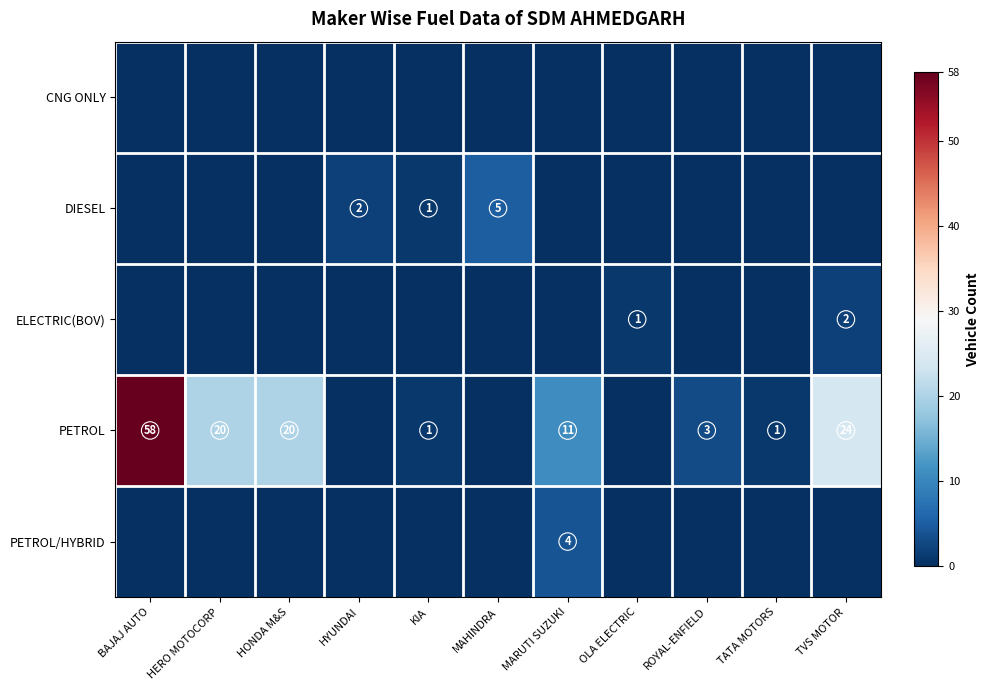

Count the number of categories in the chart.

11